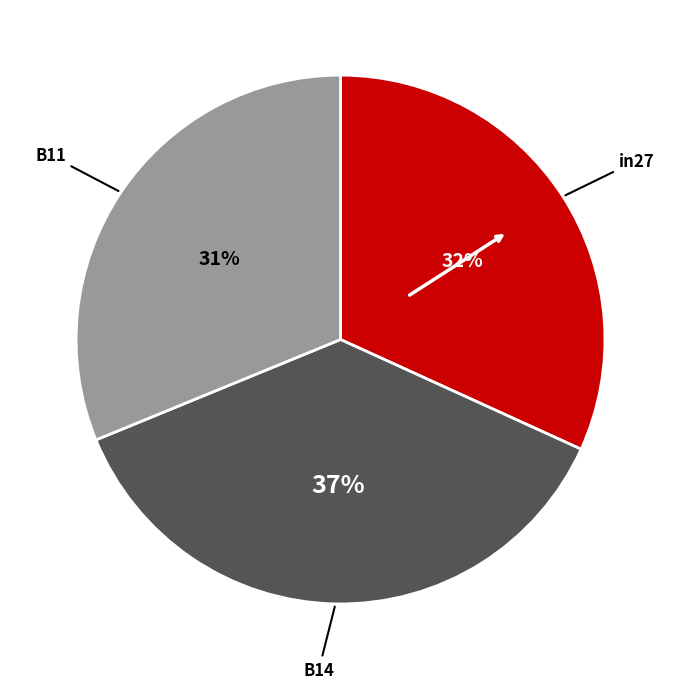

Is there a majority slice in this chart?

No